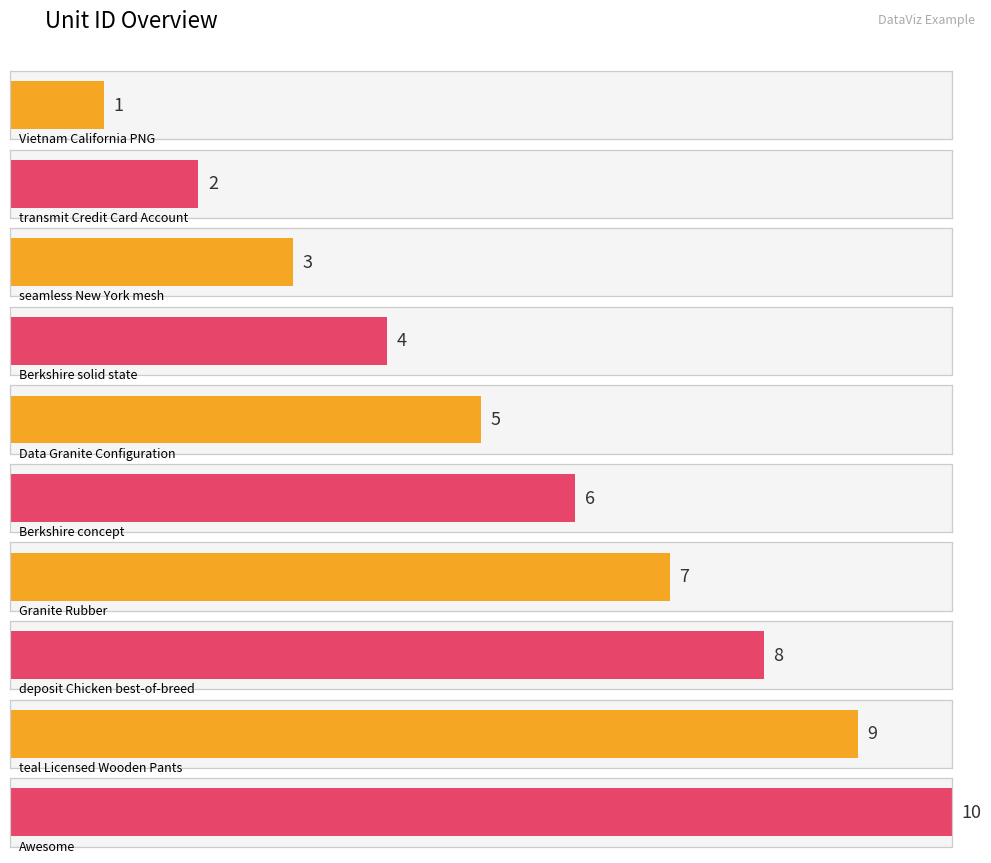

What is the change in value from Granite Rubber to teal Licensed Wooden Pants?

+2